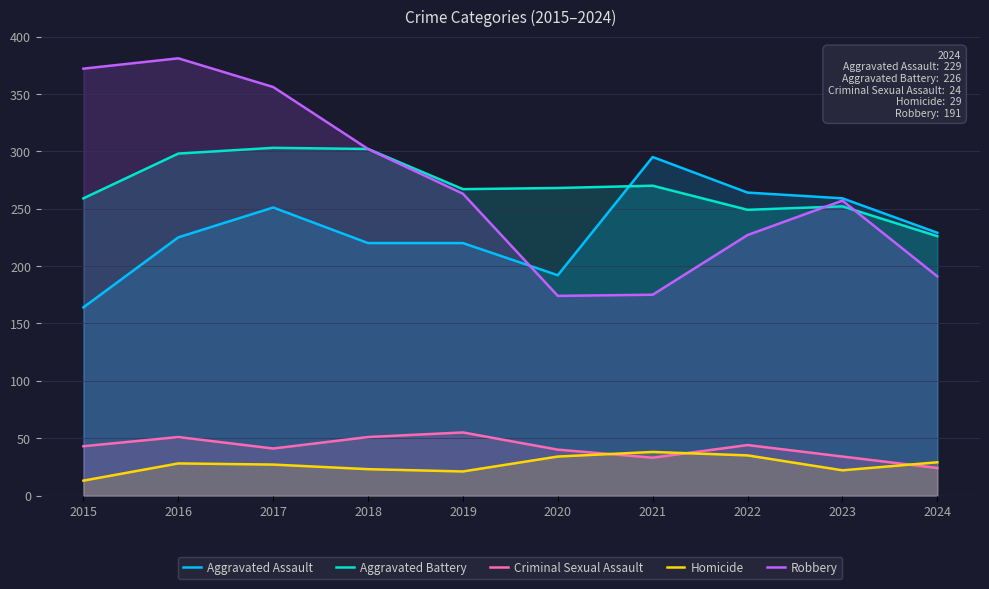

At which label does Robbery reach its minimum?

2020